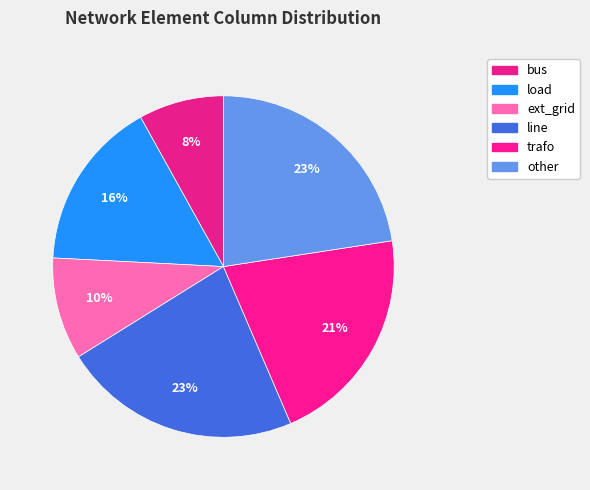

How many slices are in this pie chart?

6